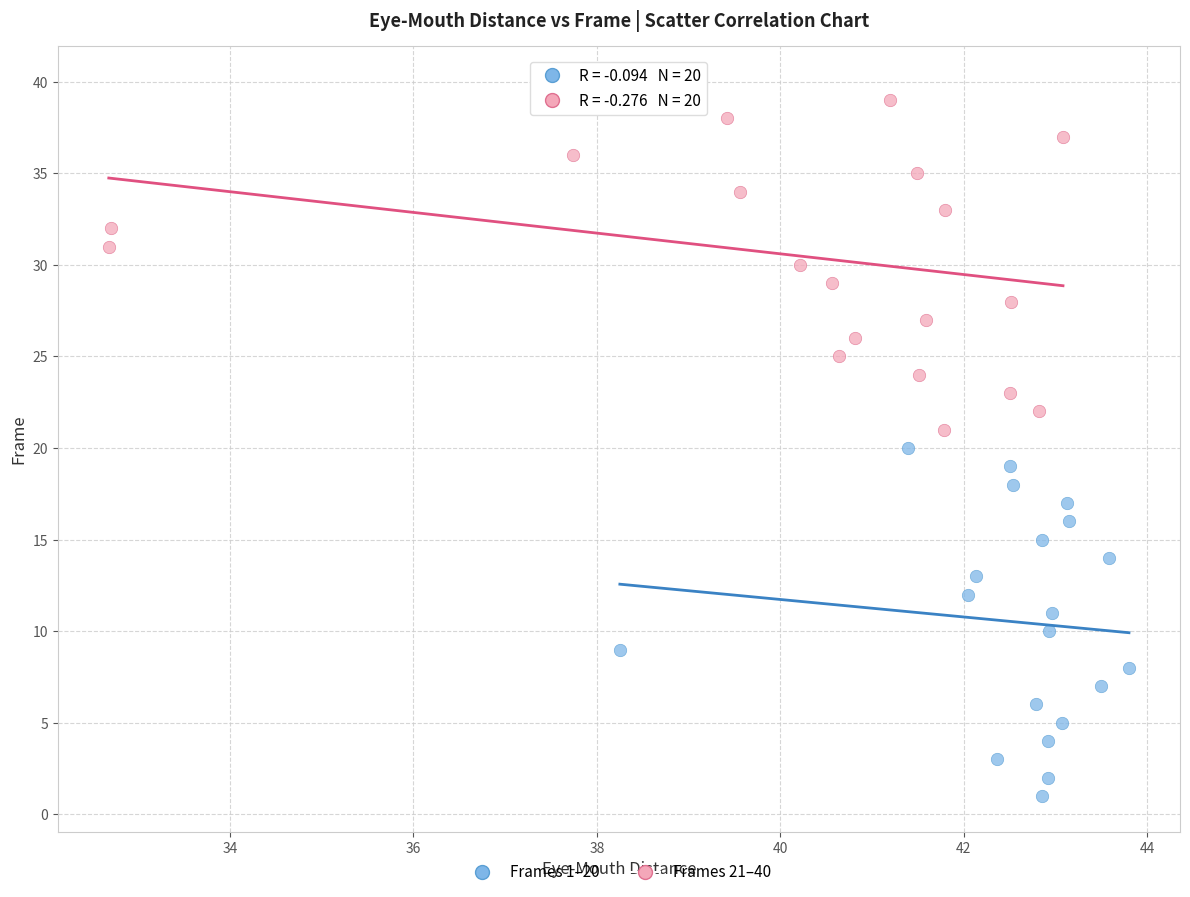

Which series reaches the maximum Y coordinate?

Frames 21–40